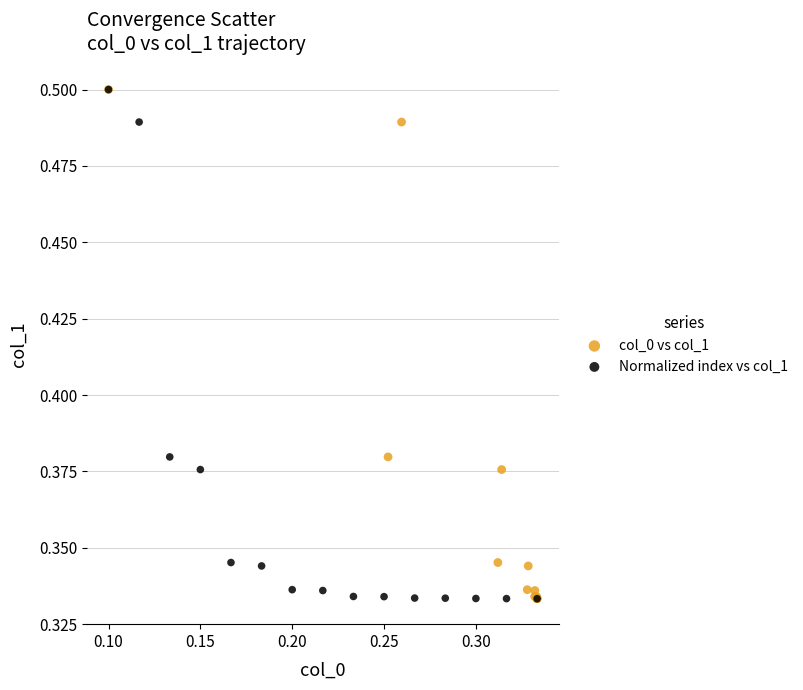

What are all the series names shown in the legend?

col_0 vs col_1, Normalized index vs col_1